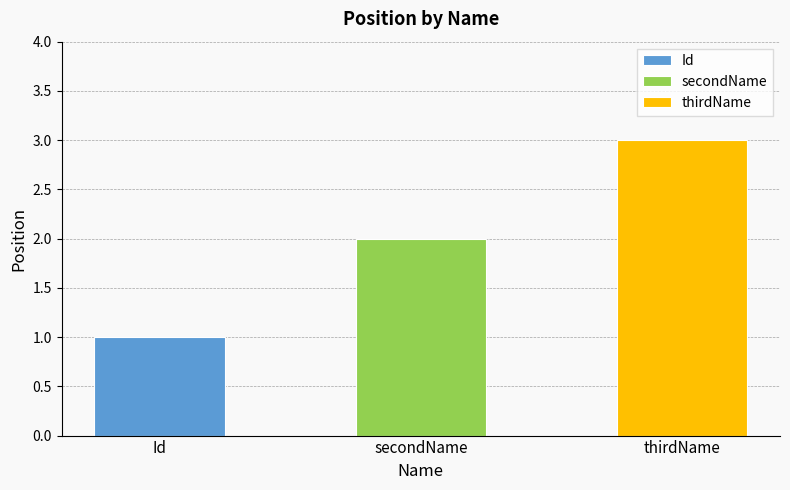

Reading right to left, transcribe all the data shown in this chart.

3	2	1